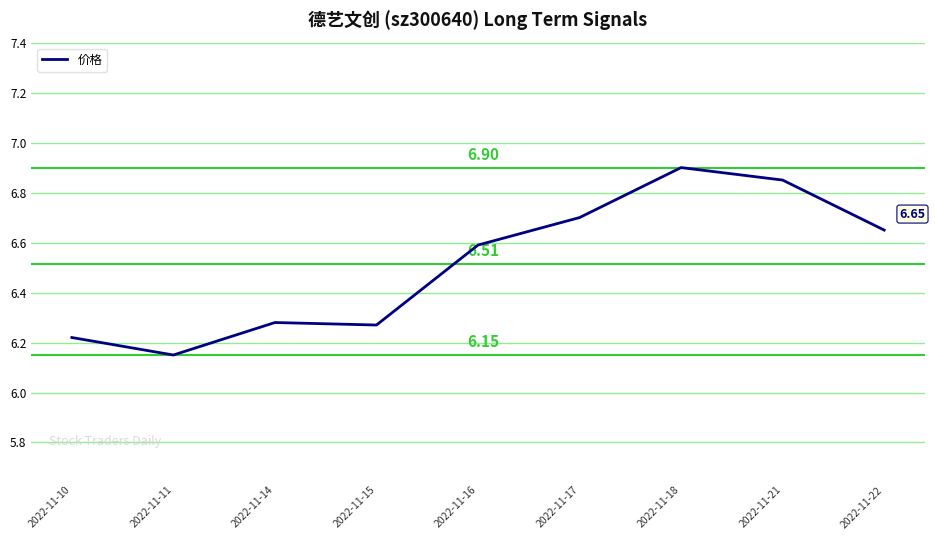

What is the difference between the second highest and minimum values?

0.7